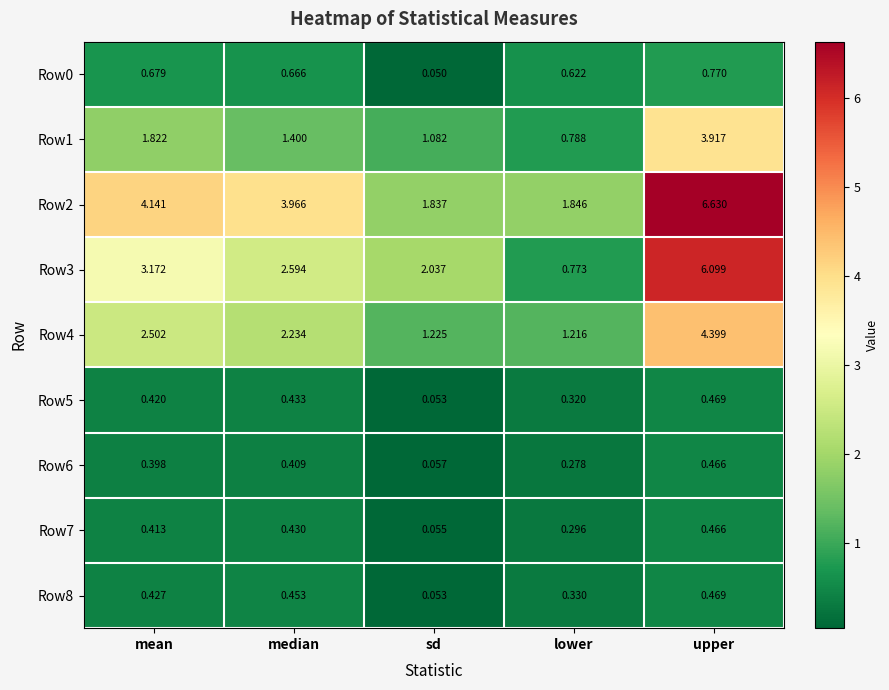

Which category has the highest value across all series?

upper